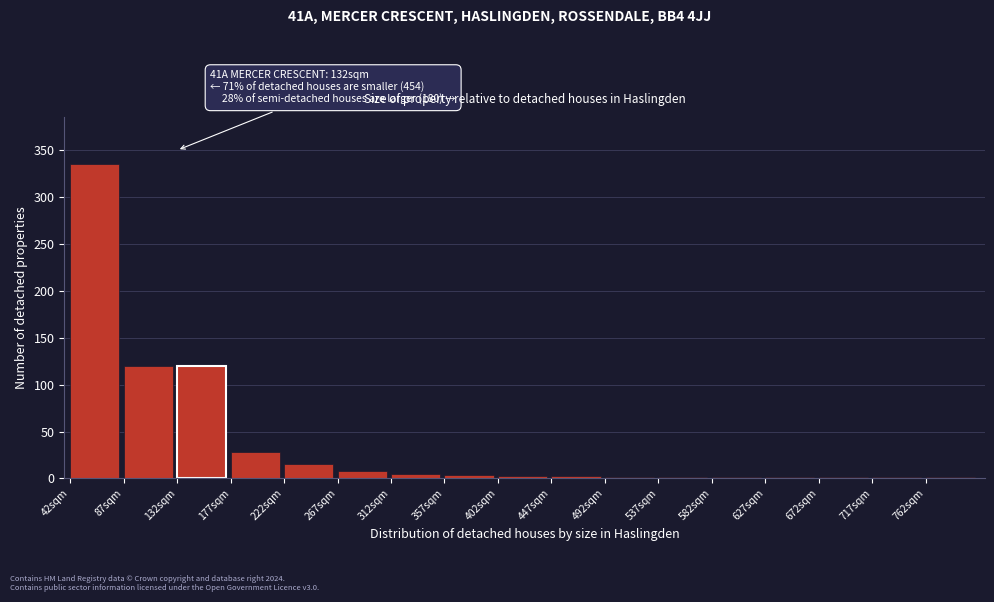

Between 42sqm and 222sqm, which is larger?

42sqm